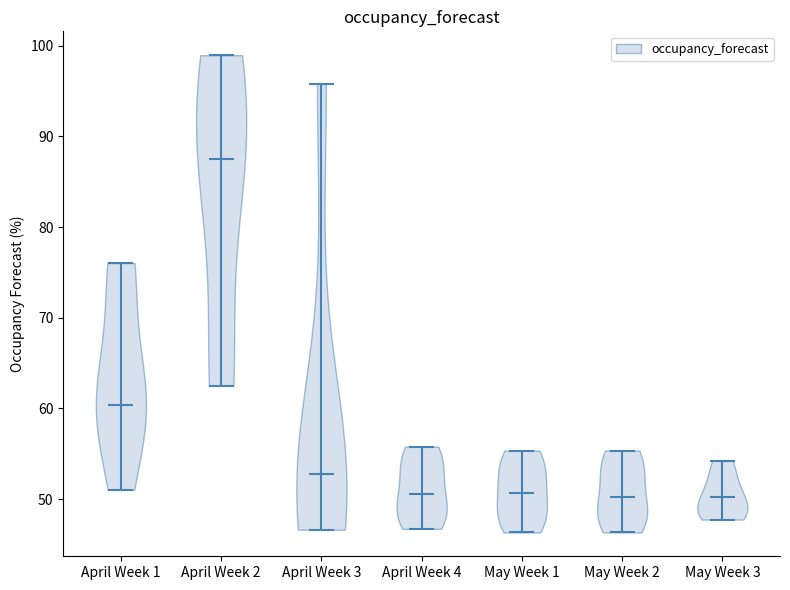

Reading left to right, read every violin against the y-axis: where its median line is, and the lowest and highest points it reaches. The values are not printed on the chart, so give them approximately, as read against the axis.

April Week 1: median line 60, lowest point 51, highest point 76
April Week 2: median line 88, lowest point 63, highest point 99
April Week 3: median line 53, lowest point 47, highest point 96
April Week 4: median line 51, lowest point 47, highest point 56
May Week 1: median line 51, lowest point 46, highest point 55
May Week 2: median line 50, lowest point 46, highest point 55
May Week 3: median line 50, lowest point 48, highest point 54